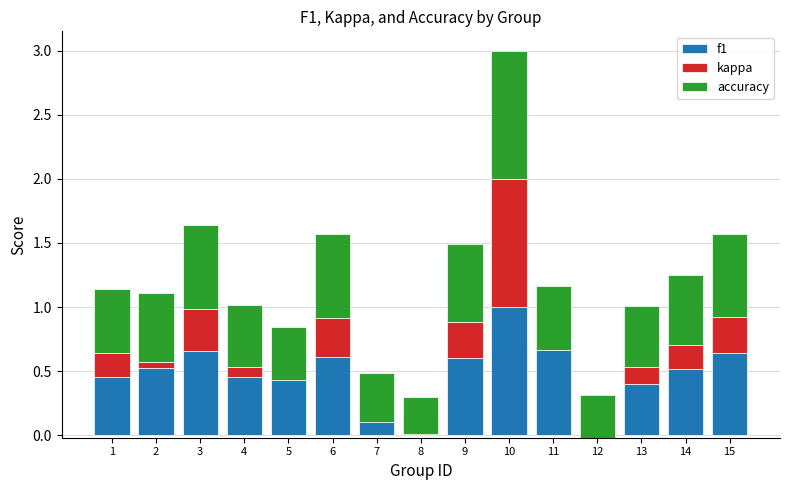

Where is f1 nearest to the value 0?

8